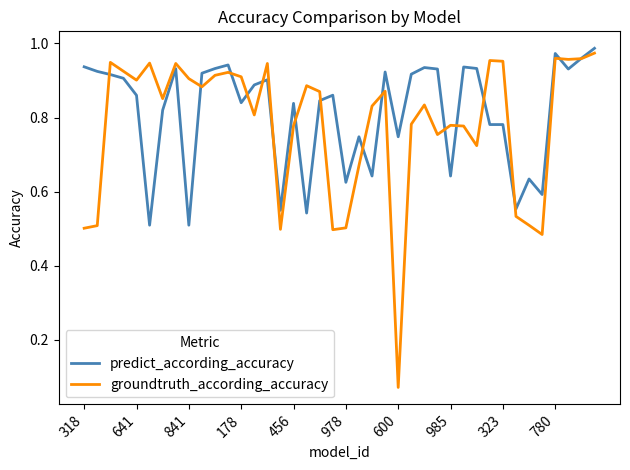

Which series has the largest total across all categories?

predict_according_accuracy